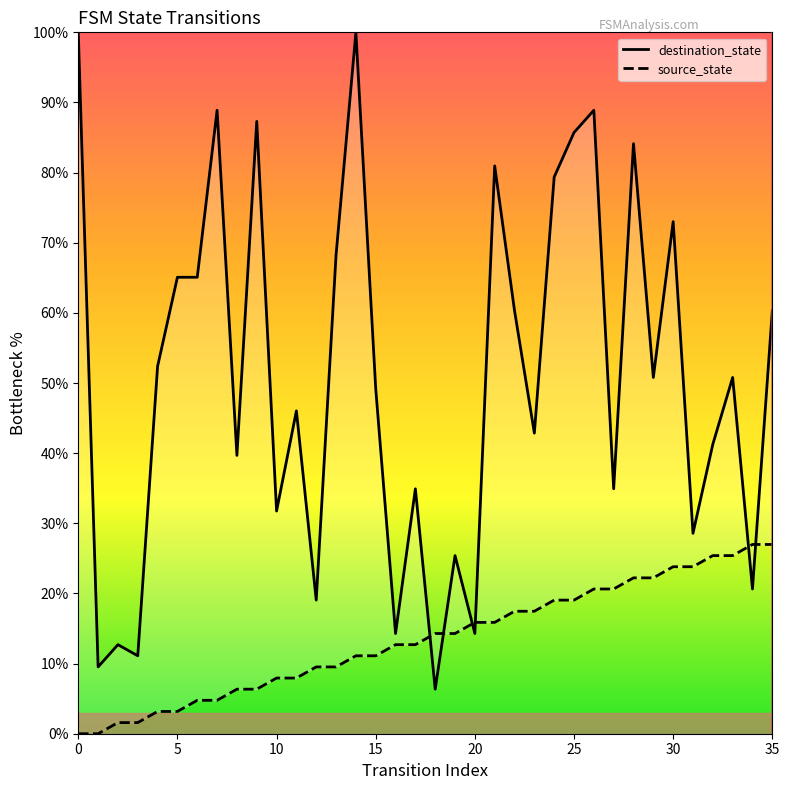

Rank the categories by source_state value from lowest to highest.

0, 1, 2, 3, 4, 5, 6, 7, 8, 9, 10, 11, 12, 13, 14, 15, 16, 17, 18, 19, 20, 21, 22, 23, 24, 25, 26, 27, 28, 29, 30, 31, 32, 33, 34, 35